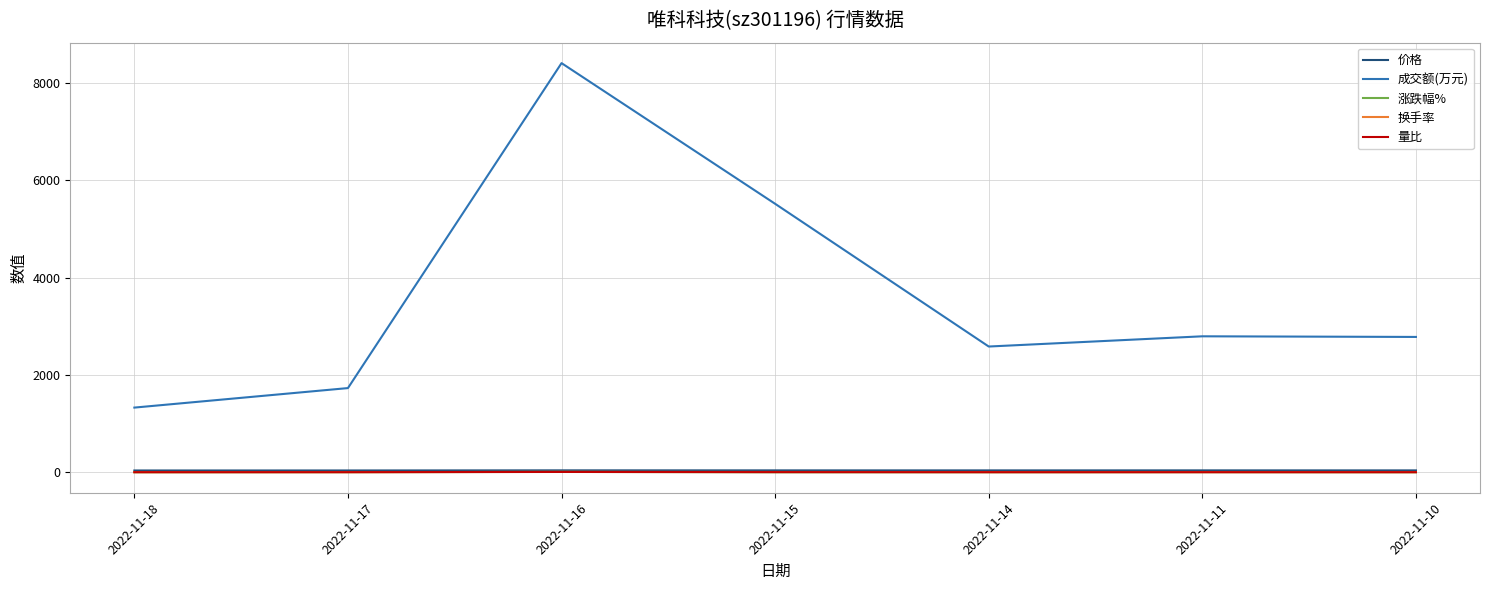

The value of 成交额(万元) at 2022-11-11 is 2793.0. True or false?

True